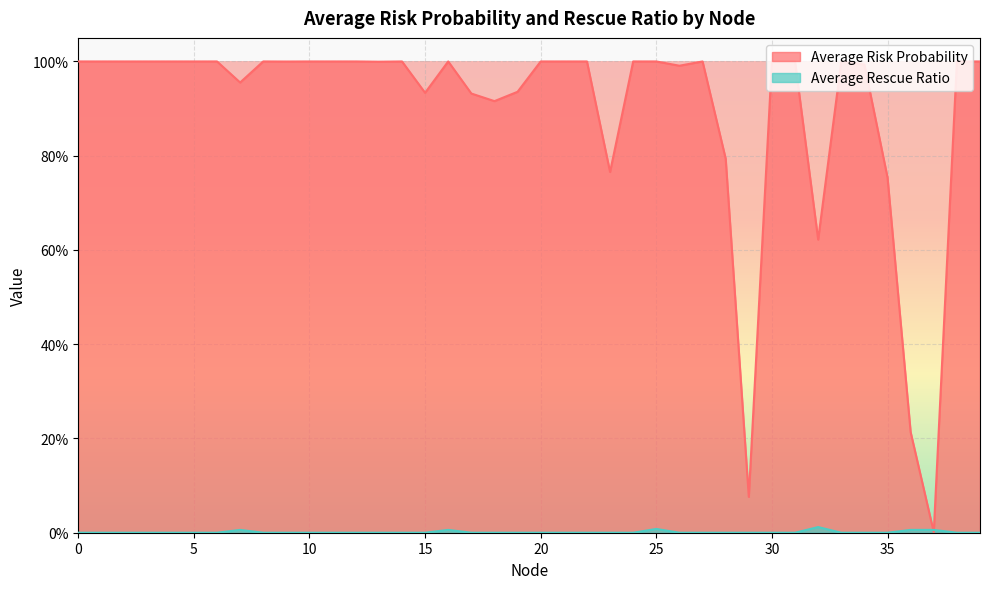

At which category does Average Rescue Ratio reach its first local peak?

7